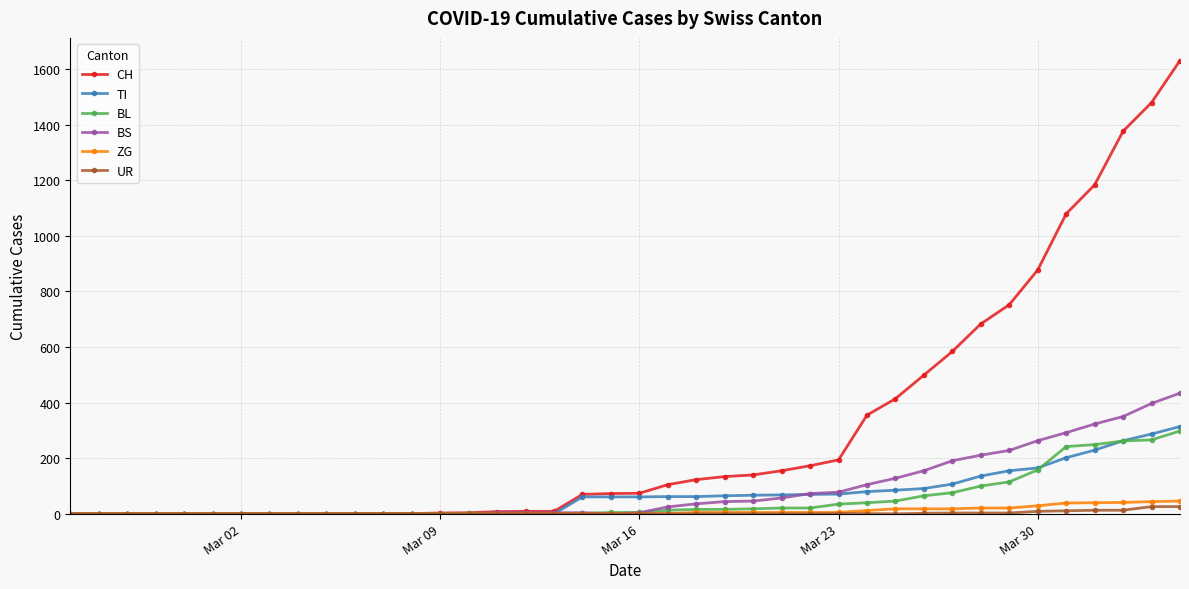

Which series has the largest range (max minus min)?

CH